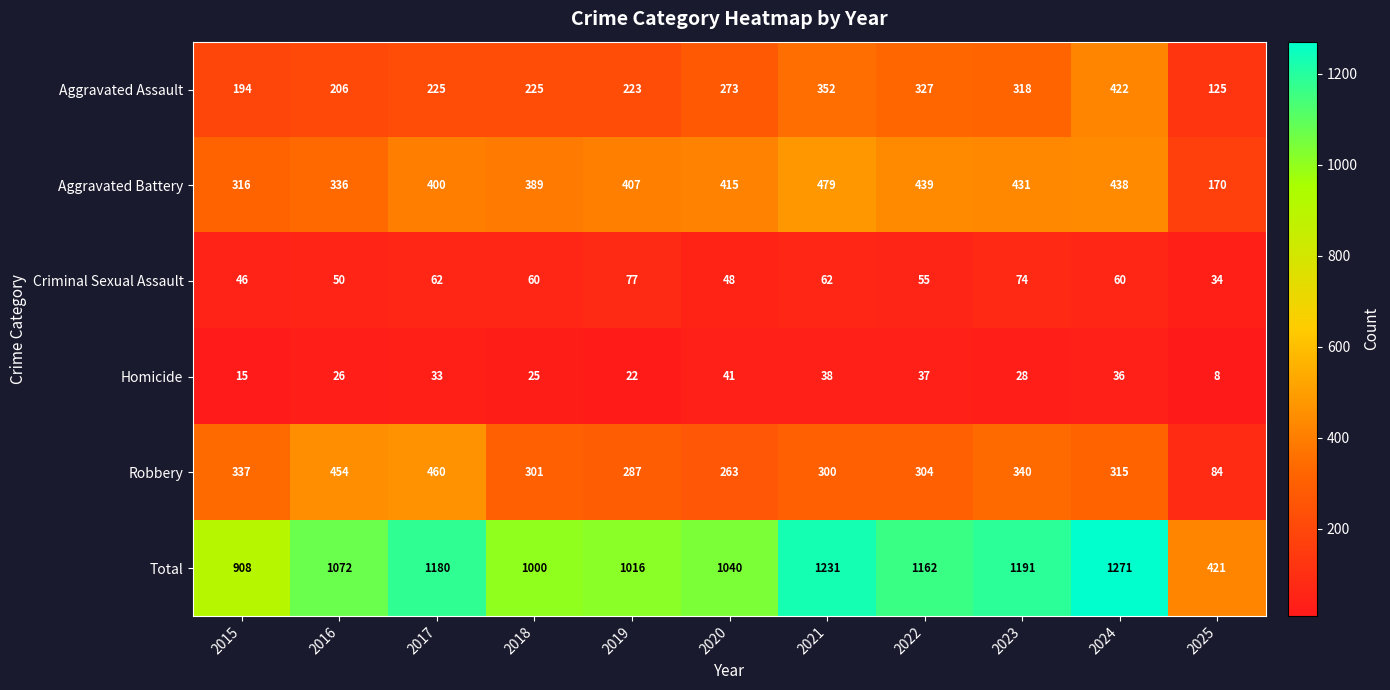

What is the difference between the maximum and minimum values in the Criminal Sexual Assault series?

43